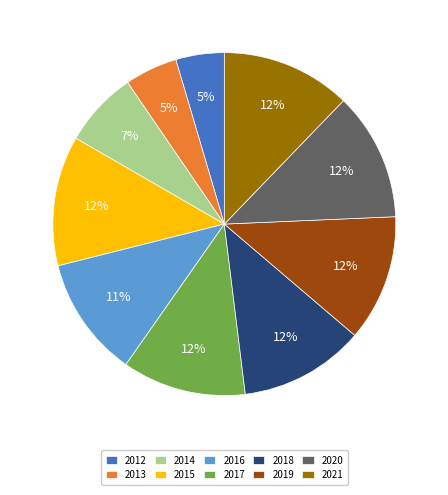

To the nearest percent, what percentage of the pie is 2015?

12%